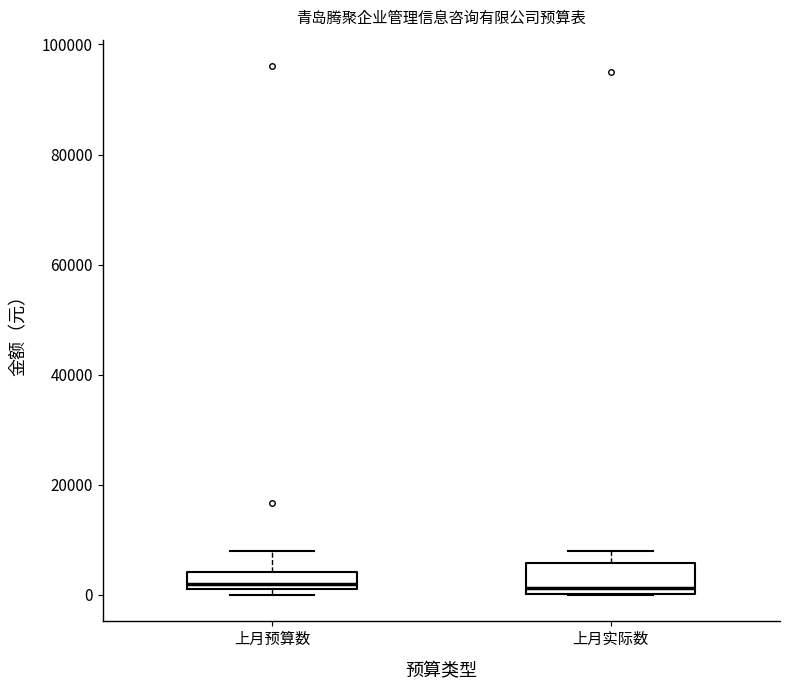

Where is the lower edge of the box for 上月实际数 on the y-axis? The values are not printed on the chart, so give them approximately, as read against the axis.

0